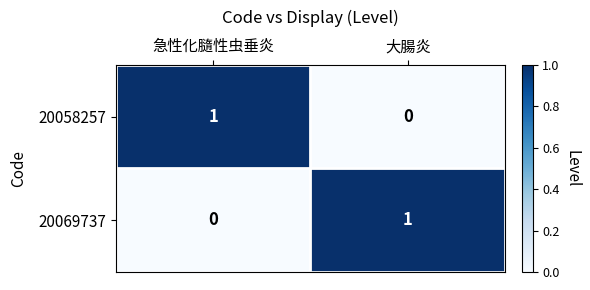

Reading left to right, what are all the values shown in this chart?

20058257: 1	0
20069737: 0	1